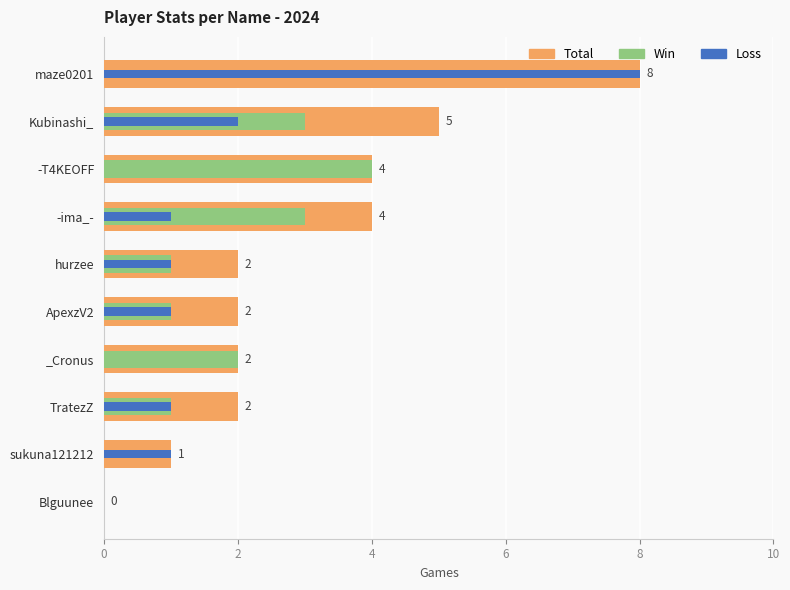

Reading right to left, what are all the values shown in this chart?

Total: 0	1	2	2	2	2	4	4	5	8
Win: 0	0	1	2	1	1	3	4	3	0
Loss: 0	1	1	0	1	1	1	0	2	8